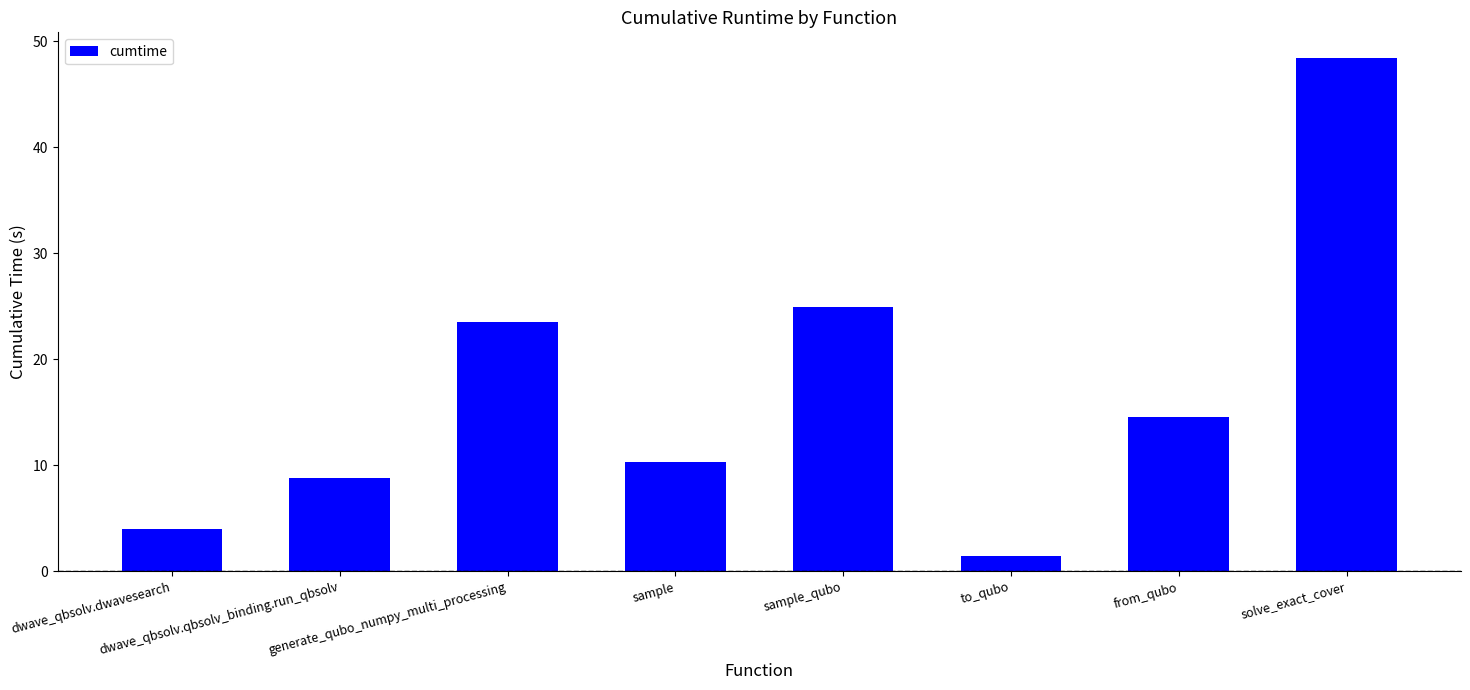

Rank the categories by value from highest to lowest.

solve_exact_cover, sample_qubo, generate_qubo_numpy_multi_processing, from_qubo, sample, dwave_qbsolv.qbsolv_binding.run_qbsolv, dwave_qbsolv.dwavesearch, to_qubo